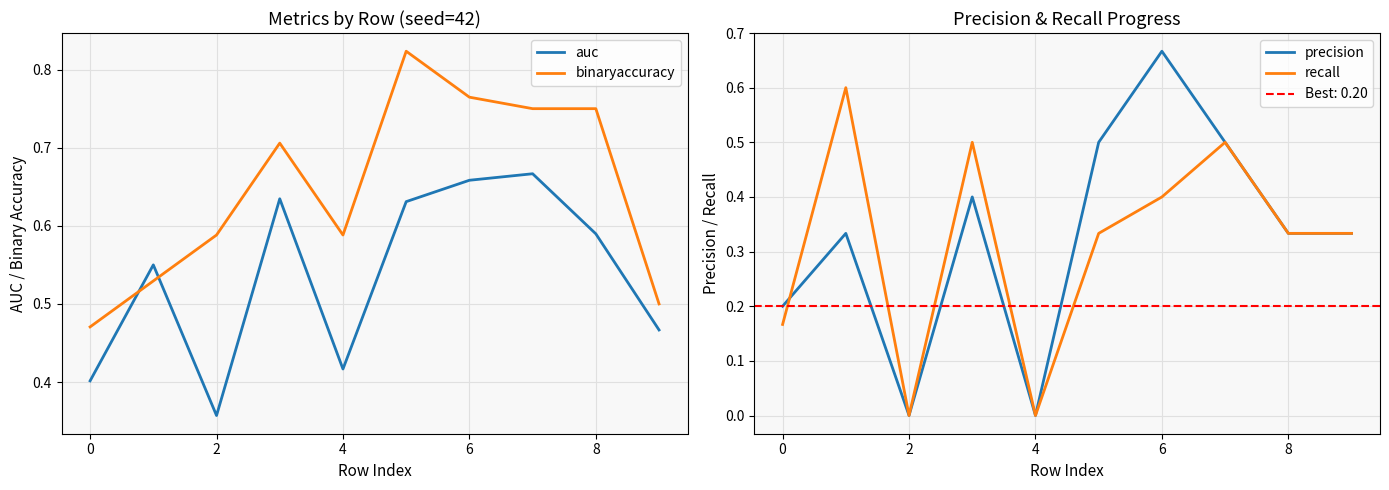

Rank the series at 7 from lowest to highest value.

precision, recall, auc, binaryaccuracy